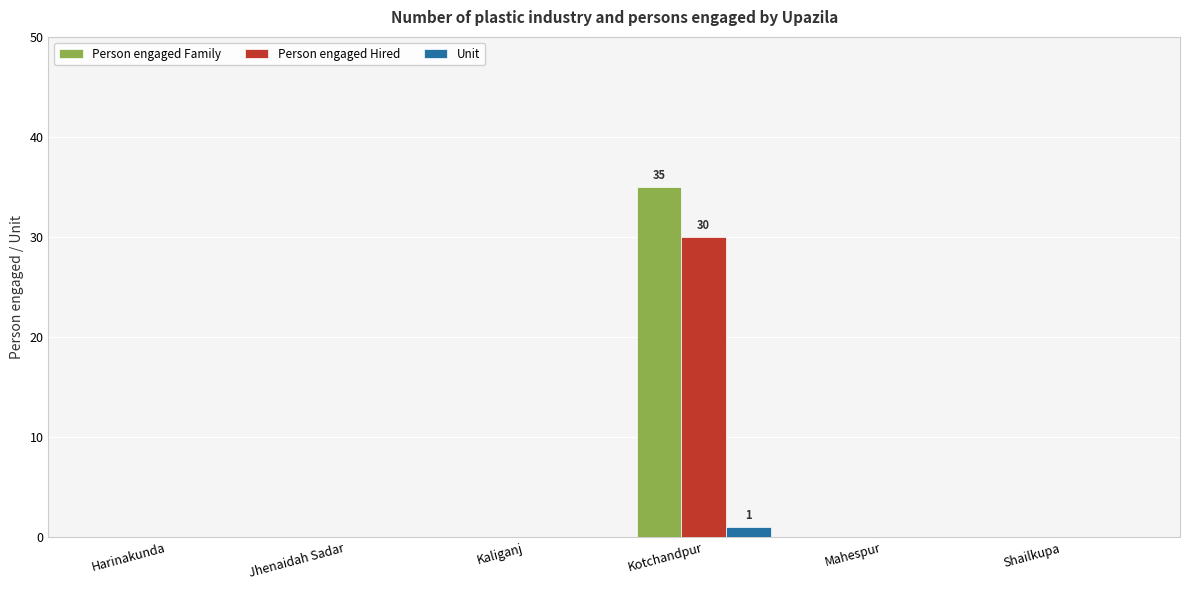

At which category is the sum across all series the highest?

Kotchandpur